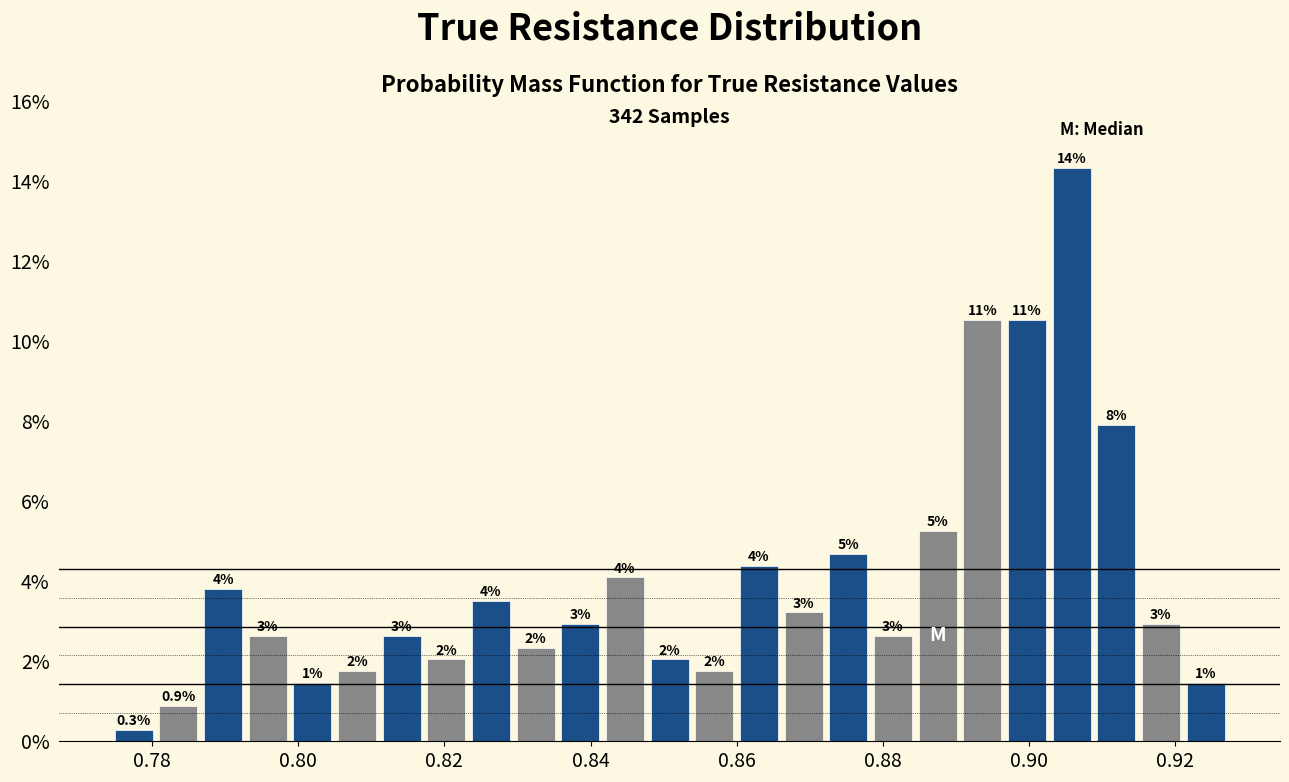

Read against the x-axis, roughly where is the centre of the tallest bar?

0.906